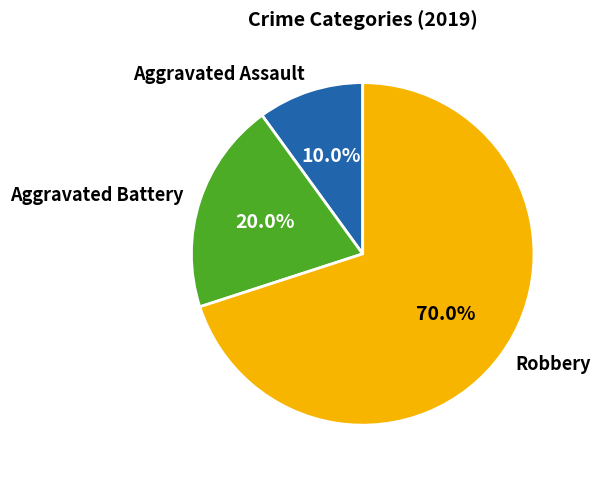

Which category accounts for the majority?

Robbery